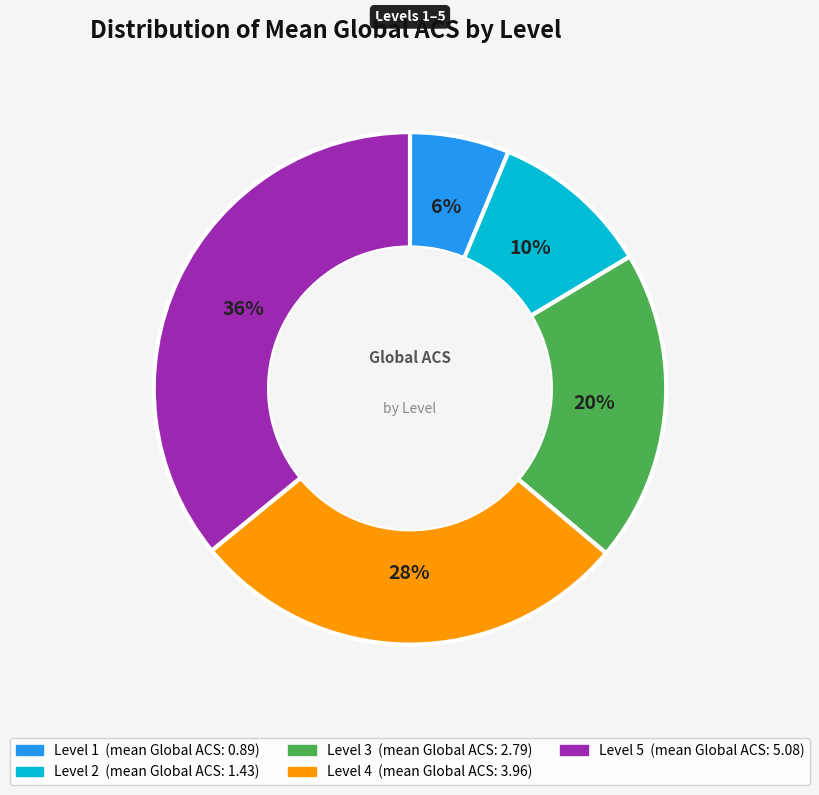

Is Level 5 the majority of the pie?

No